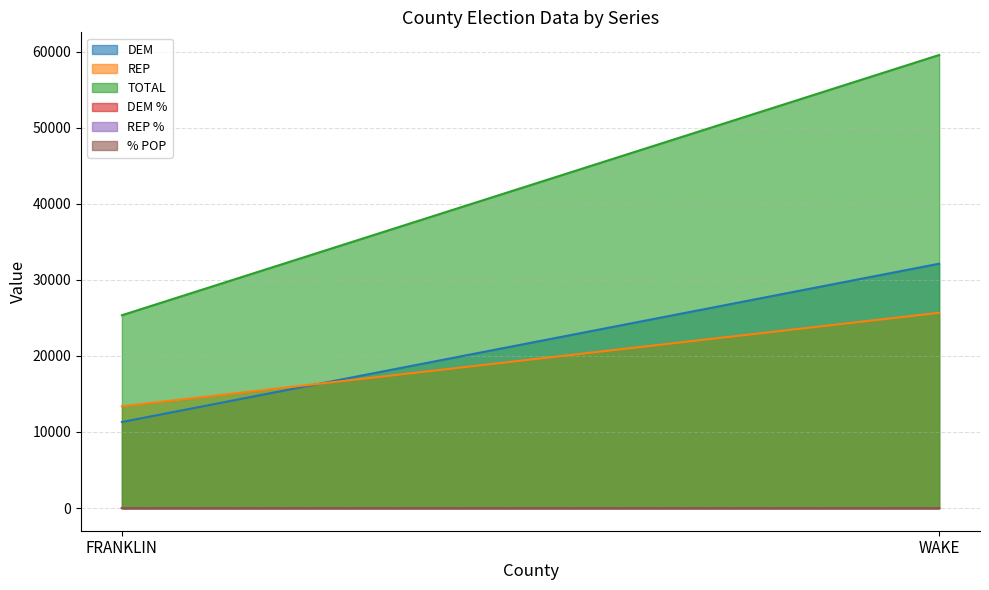

What is the value of the REP point at the 2nd from the left?

25665.0